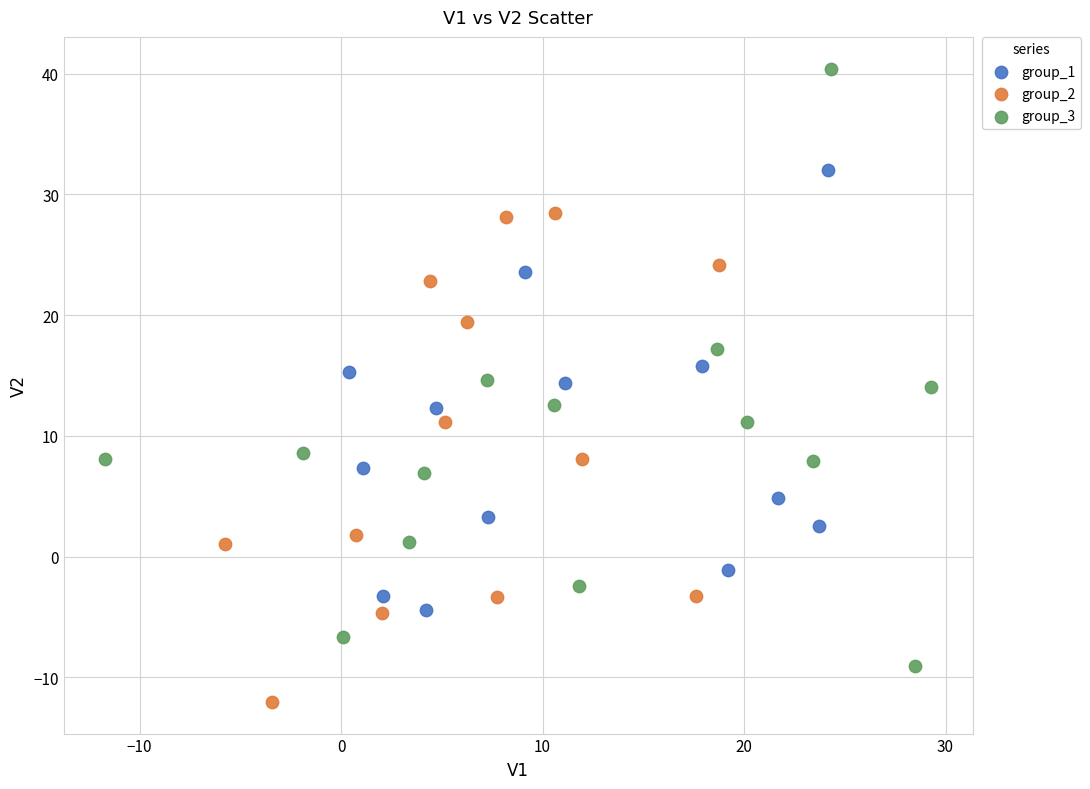

Which series reaches the maximum Y coordinate?

group_3